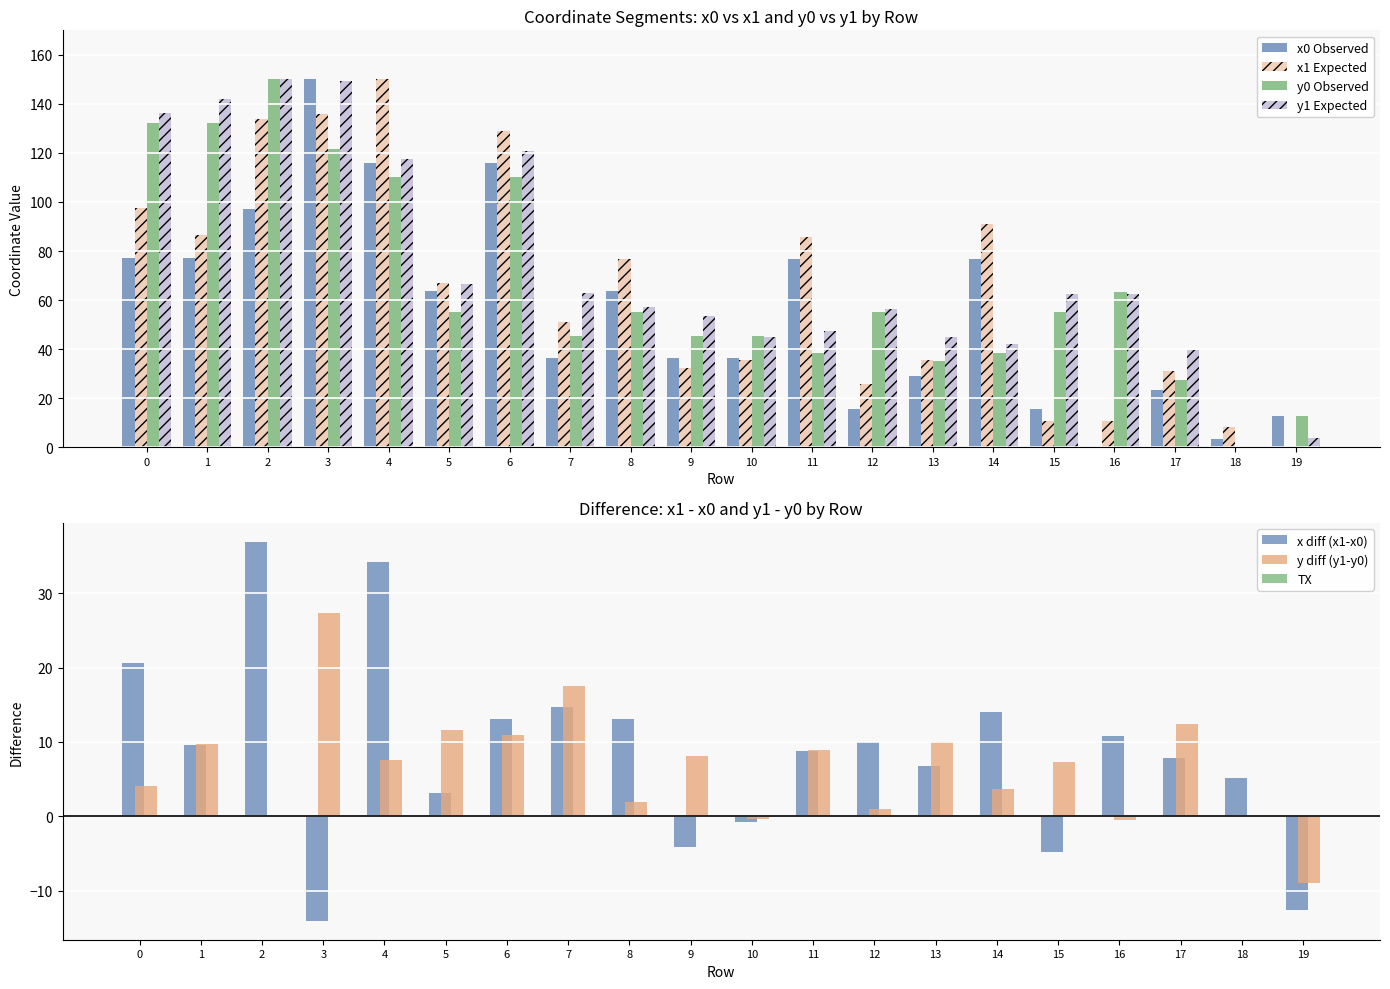

What is the difference between the highest and lowest values at 5?

11.9